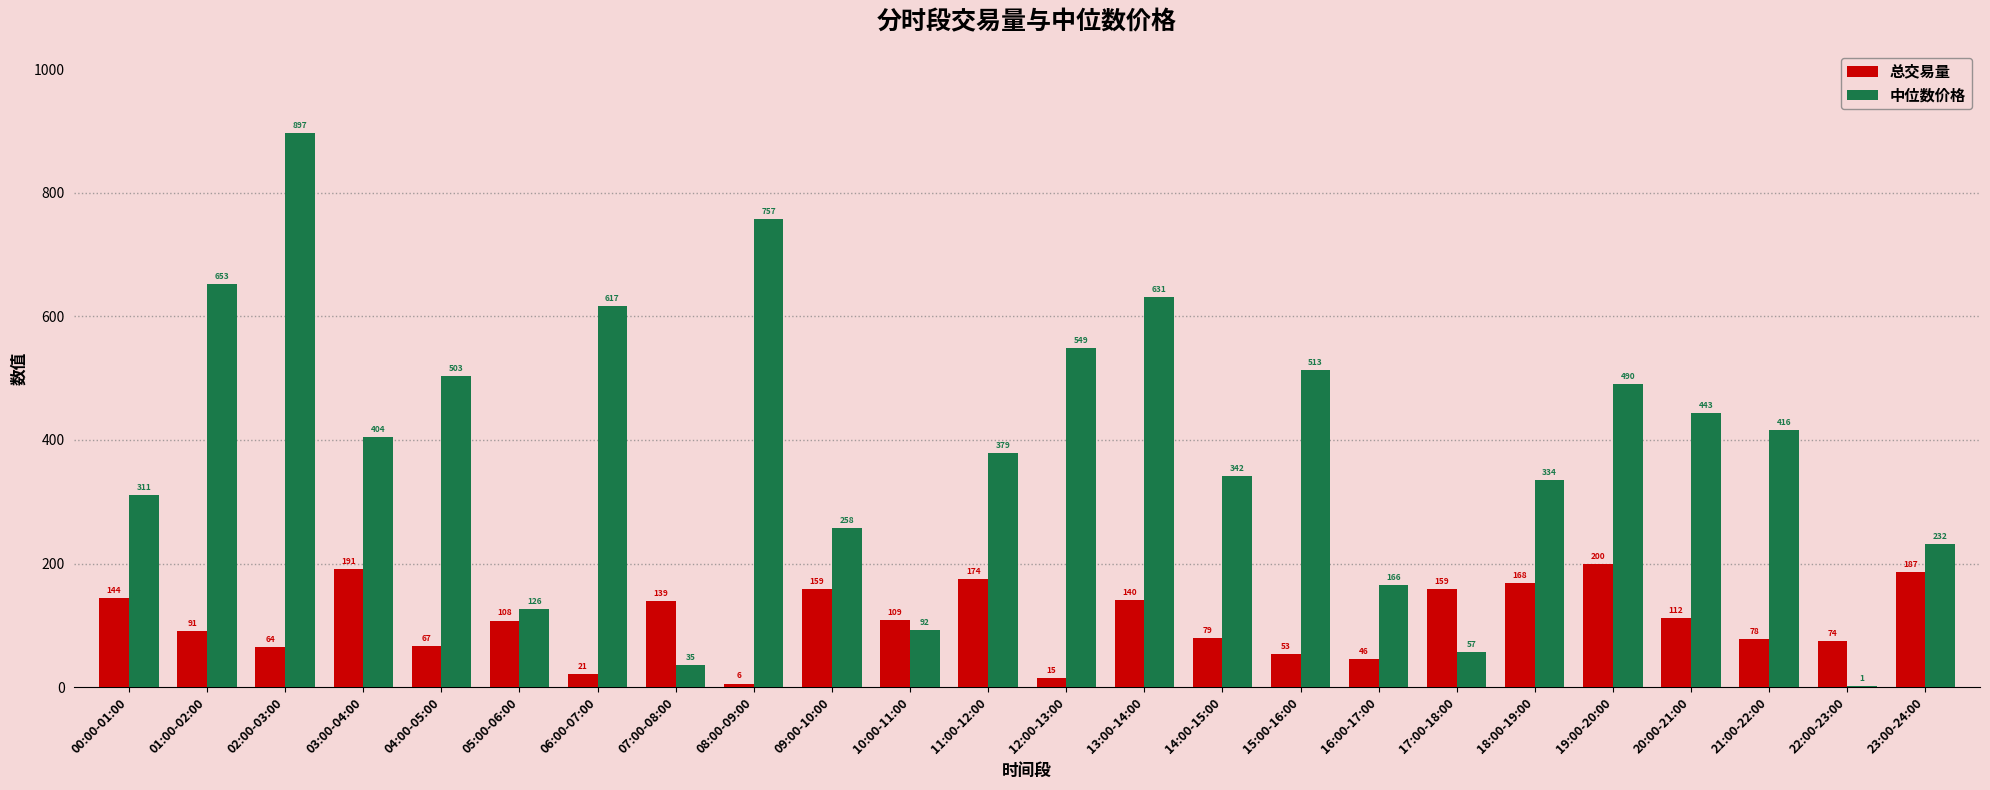

Is the value of 中位数价格 at 15:00-16:00 greater than the value of 总交易量 at 03:00-04:00?

Yes